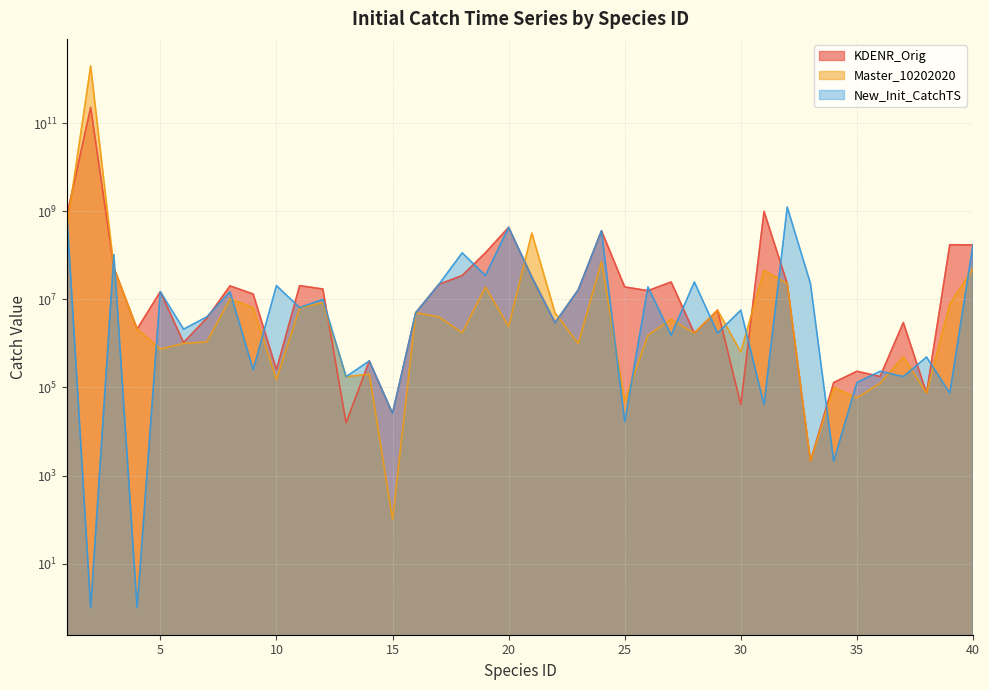

True or false: Master_10202020 has more than 1 points higher than both neighbors.

True